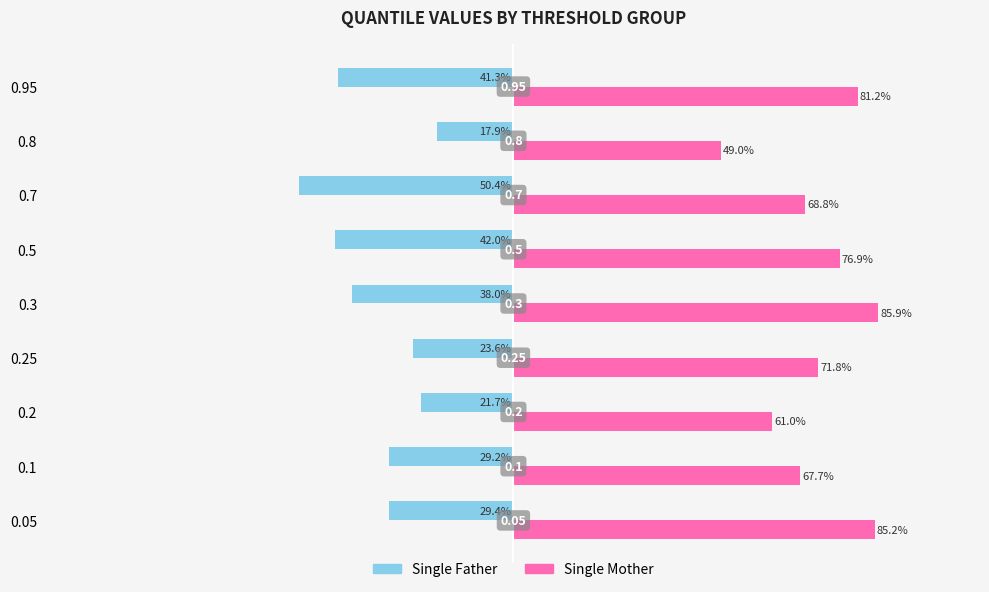

What are all the series names shown in the legend?

Single Father, Single Mother